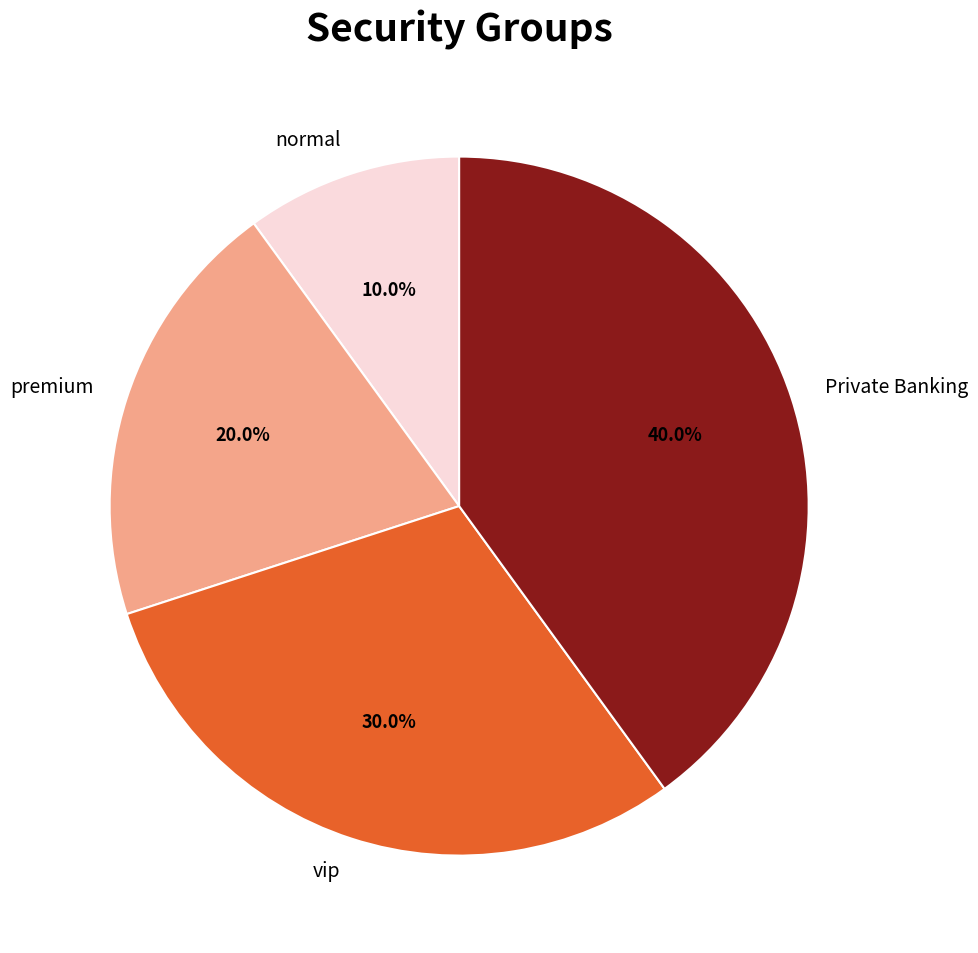

Does Private Banking represent more than half of the total?

No